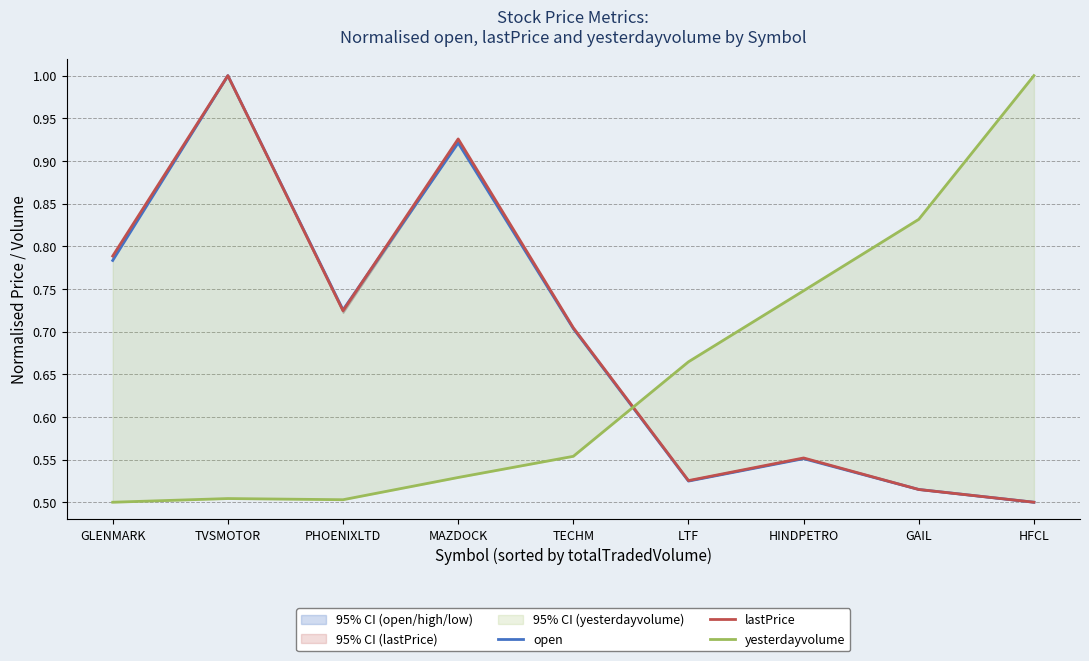

Reading left to right, what are all the values shown in this chart?

open: GLENMARK=0.8	TVSMOTOR=1.0	PHOENIXLTD=0.7	MAZDOCK=0.9	TECHM=0.7	LTF=0.5	HINDPETRO=0.6	GAIL=0.5	HFCL=0.5
lastPrice: GLENMARK=0.8	TVSMOTOR=1.0	PHOENIXLTD=0.7	MAZDOCK=0.9	TECHM=0.7	LTF=0.5	HINDPETRO=0.6	GAIL=0.5	HFCL=0.5
yesterdayvolume: GLENMARK=0.5	TVSMOTOR=0.5	PHOENIXLTD=0.5	MAZDOCK=0.5	TECHM=0.6	LTF=0.7	HINDPETRO=0.7	GAIL=0.8	HFCL=1.0